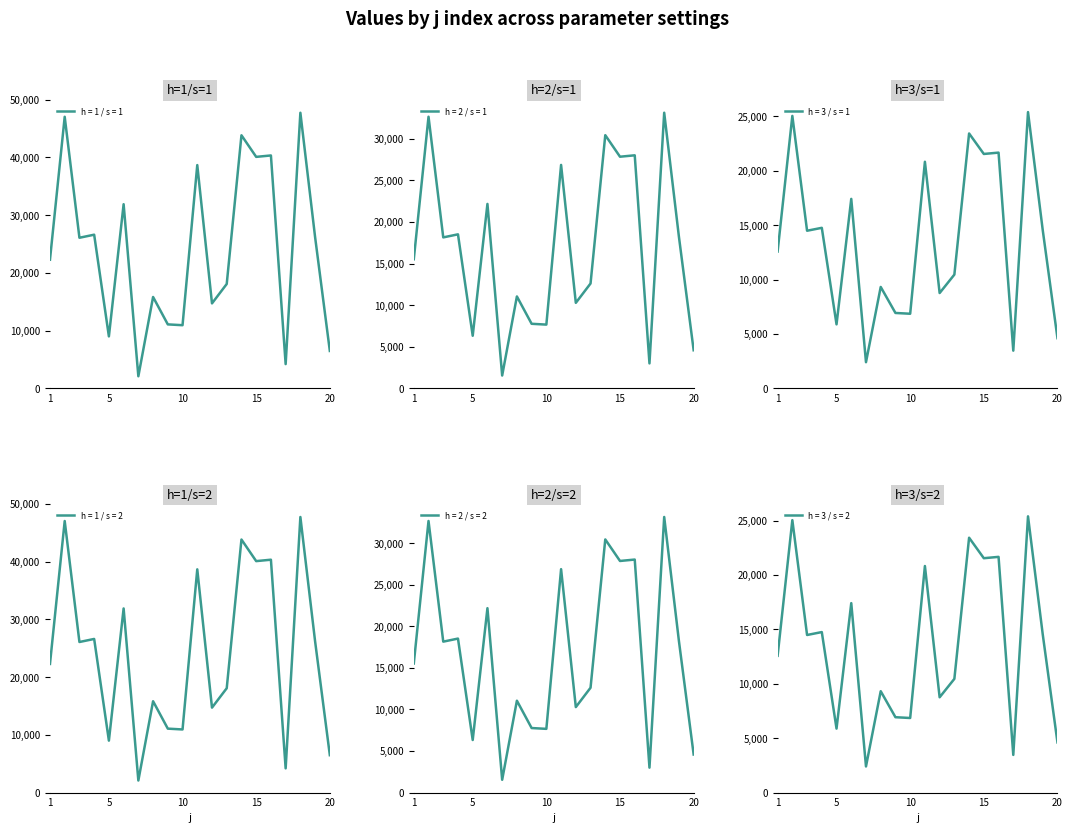

True or false: h = 1 / s = 2 and h = 1 / s = 1 cross at least once.

True